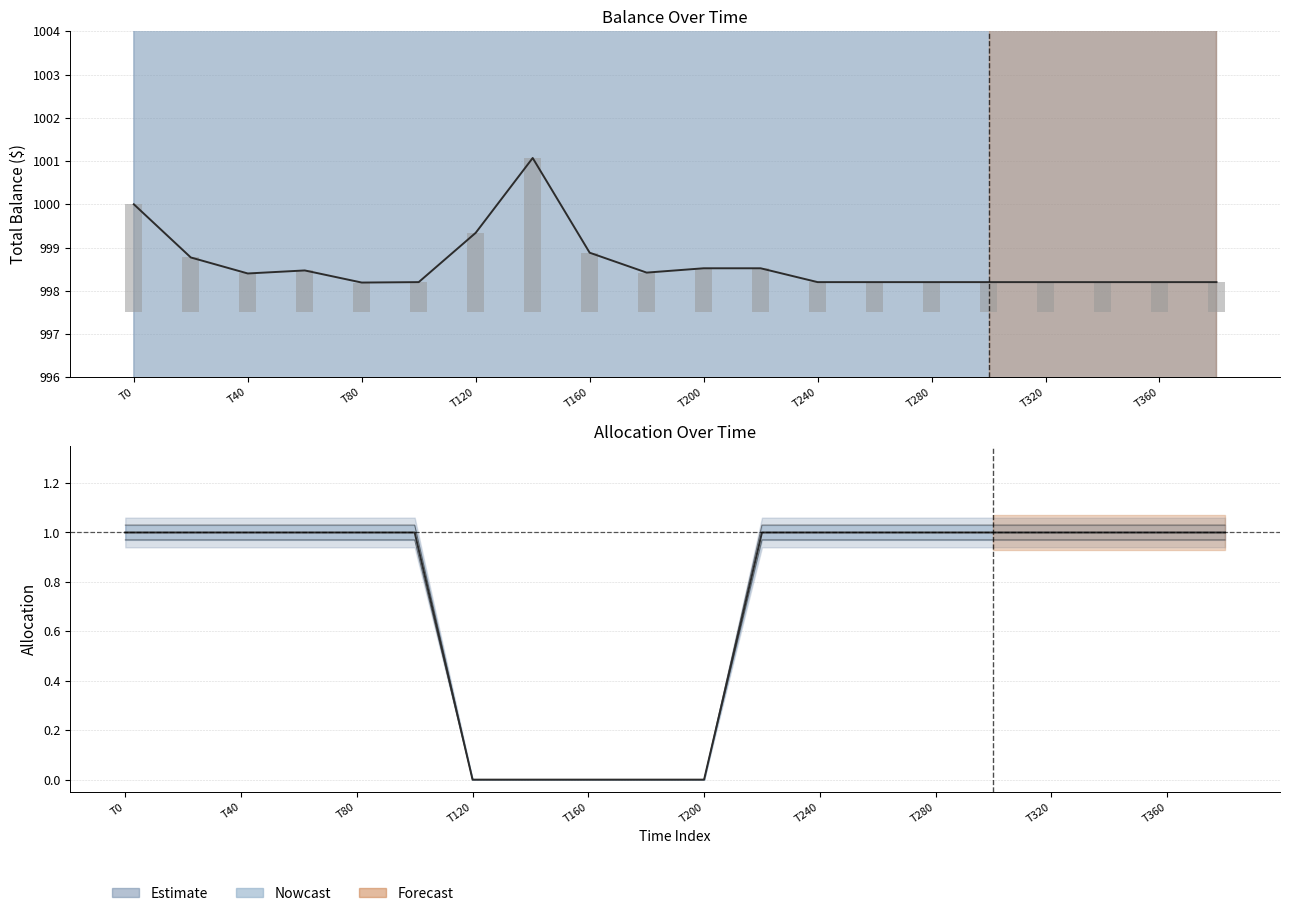

Count the values in the range 1 to 2.

15